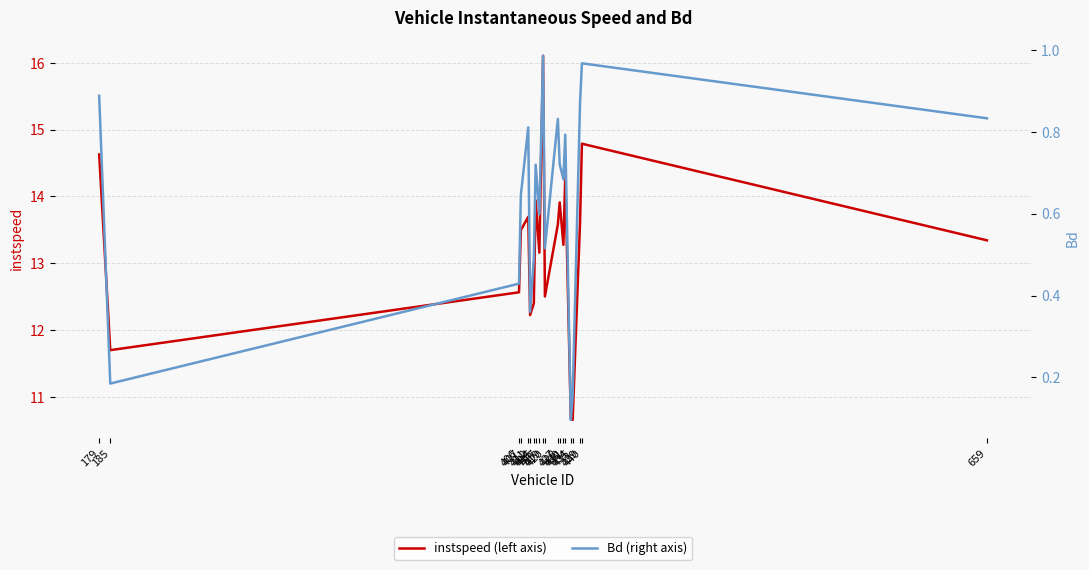

Between 407 and 417, which series saw the biggest shift?

instspeed (left axis)